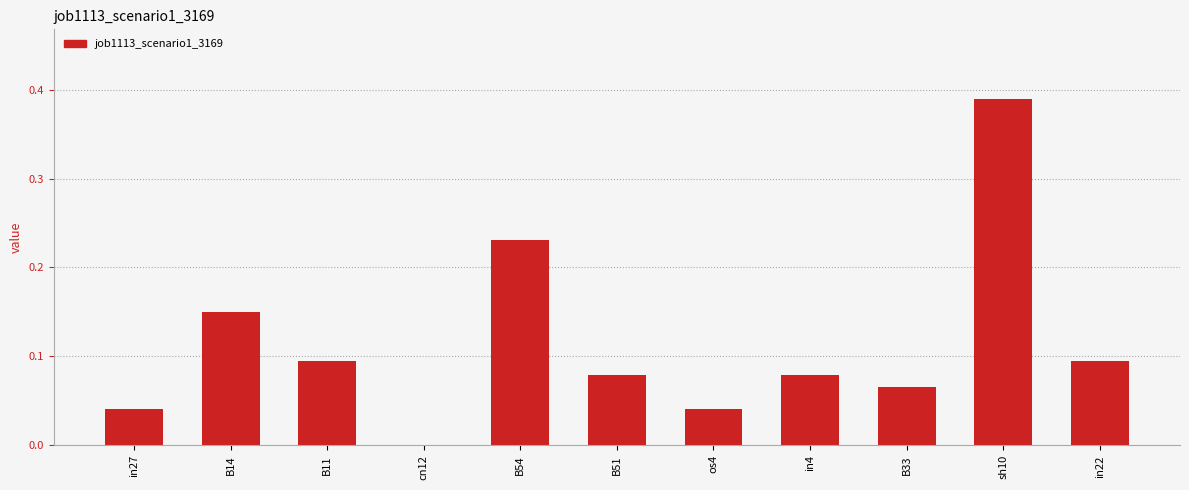

What is the sum of all values?

1.3